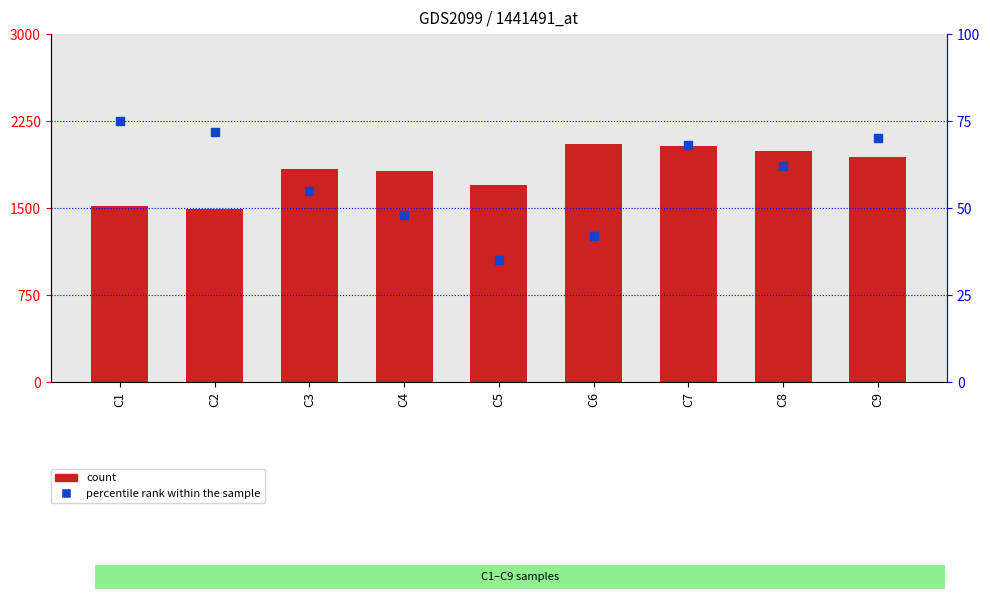

What is the total value across all series at C7?

2105